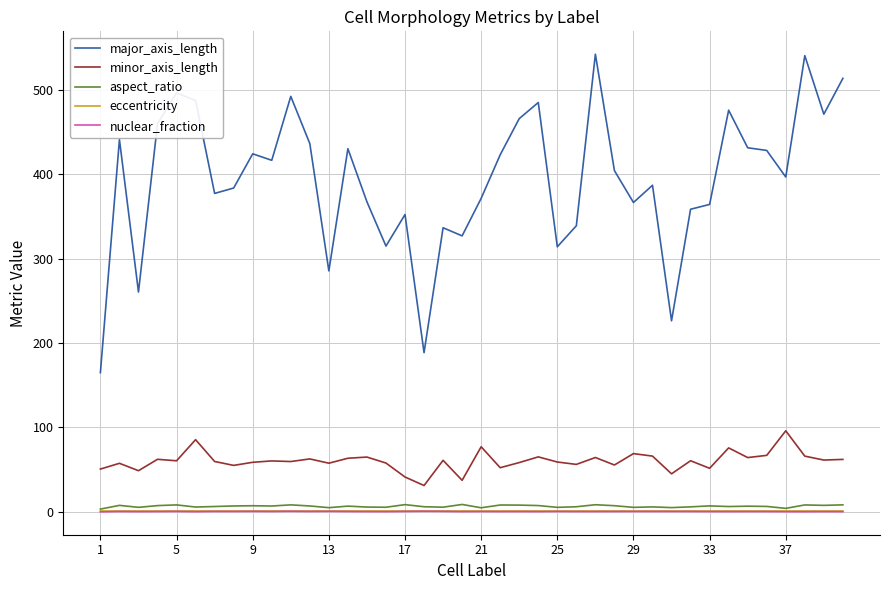

How many series are shown in this chart?

5